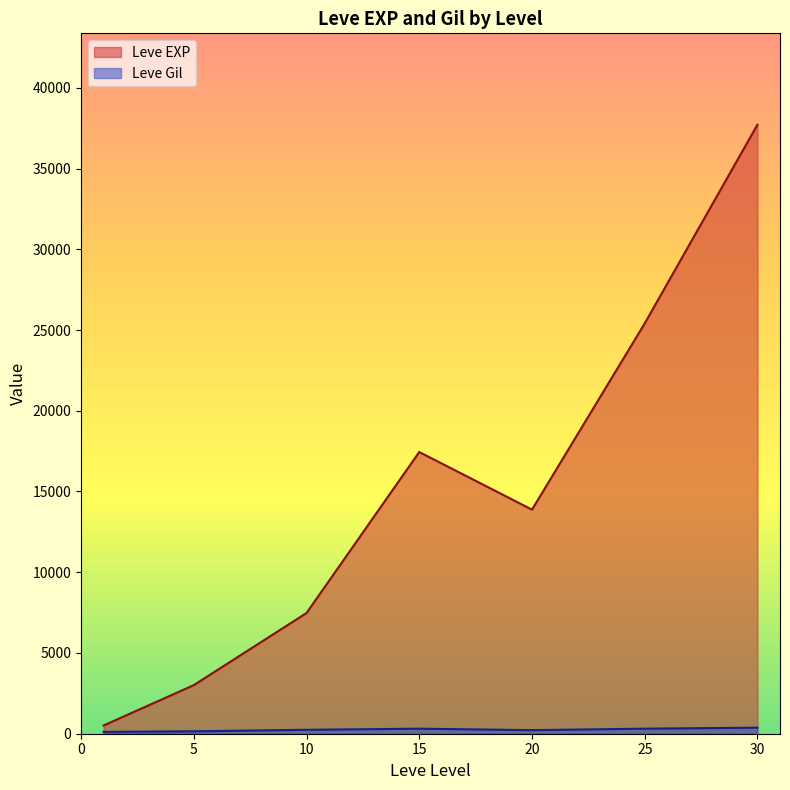

The value of Leve EXP at 15 is 4979.4. True or false?

False